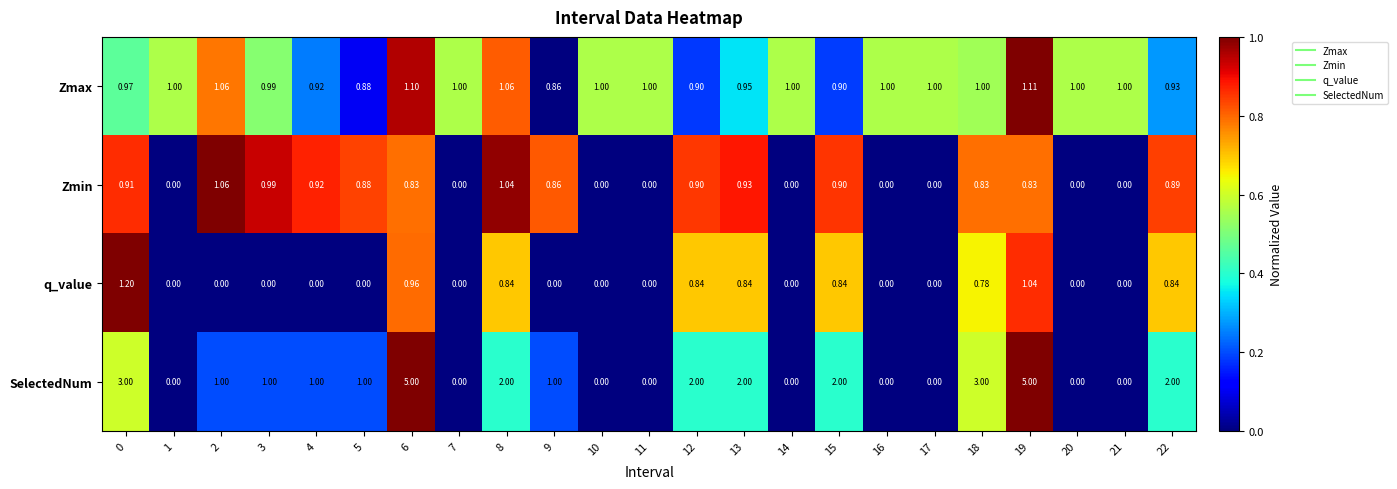

Rank the series by their average value, from lowest to highest.

q_value, Zmin, Zmax, SelectedNum